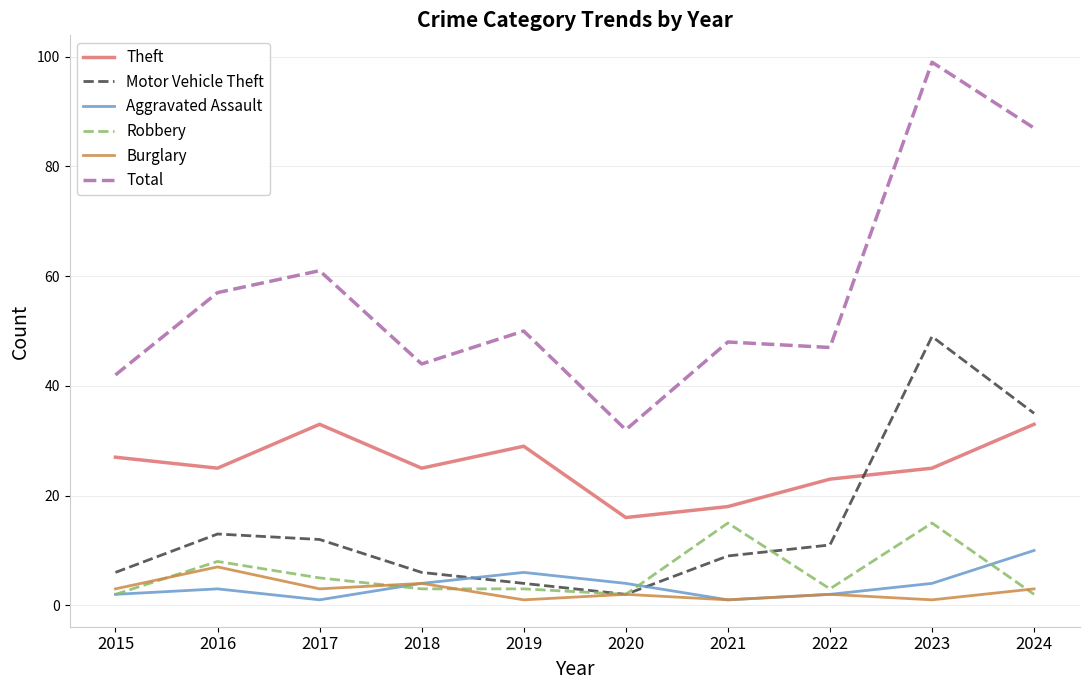

Rank the series by their maximum value, from highest to lowest.

Total, Motor Vehicle Theft, Theft, Robbery, Aggravated Assault, Burglary